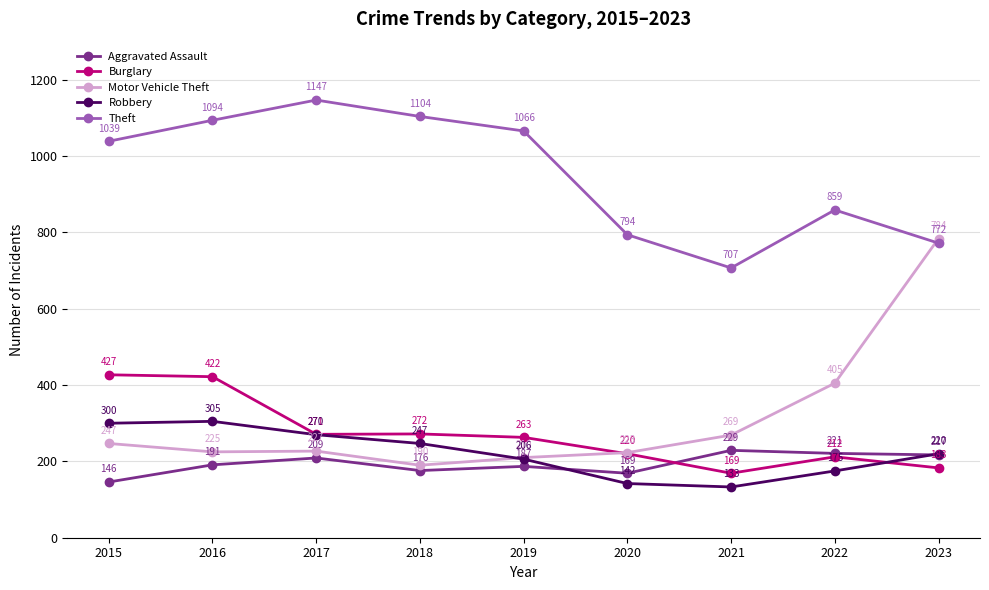

At which label is Burglary closest to 298?

2018